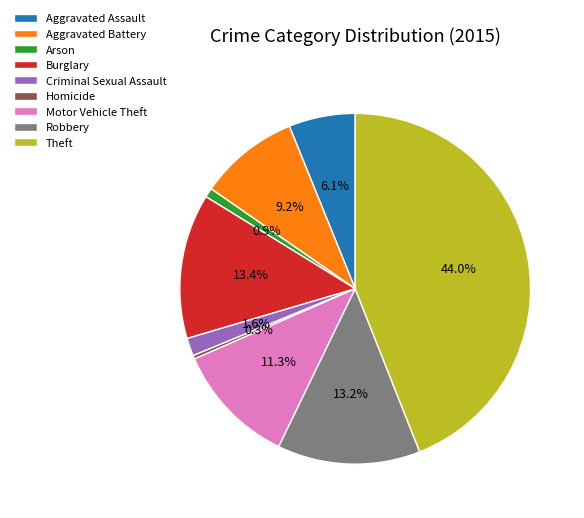

Count the number of slices in the pie.

9